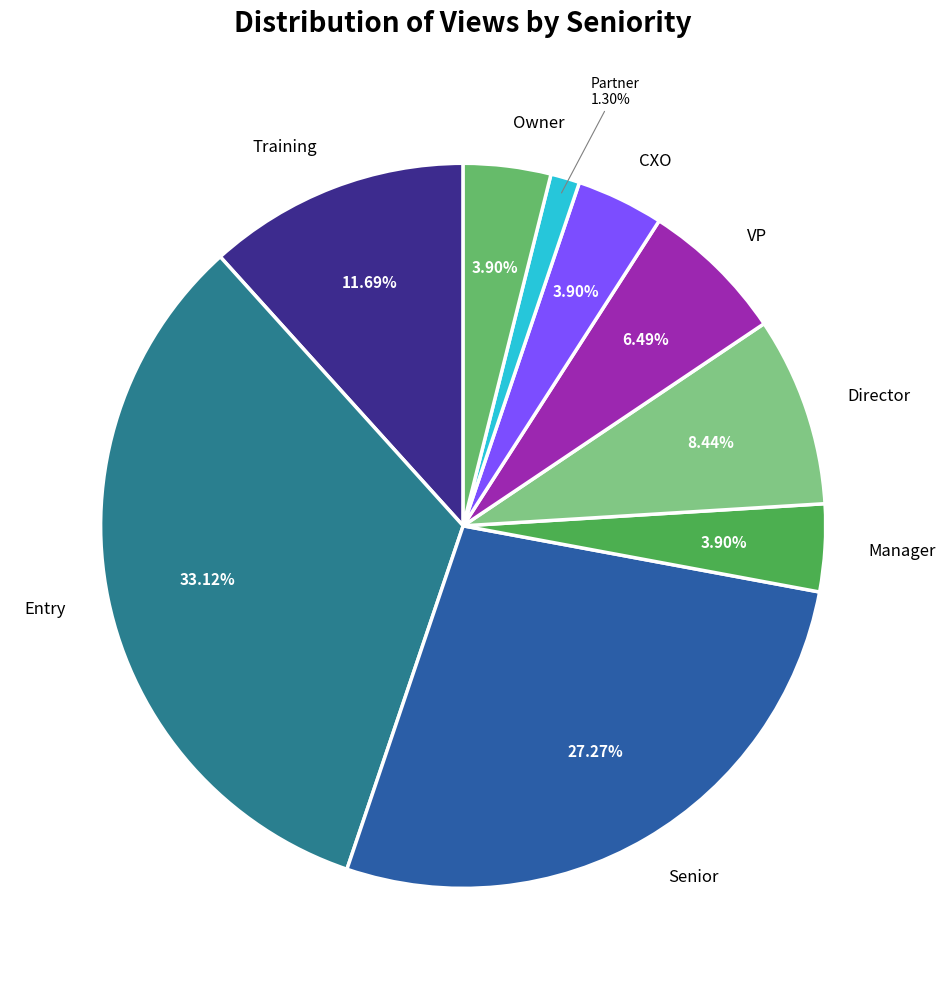

The Director slice represents 22% of the pie. True or false?

False